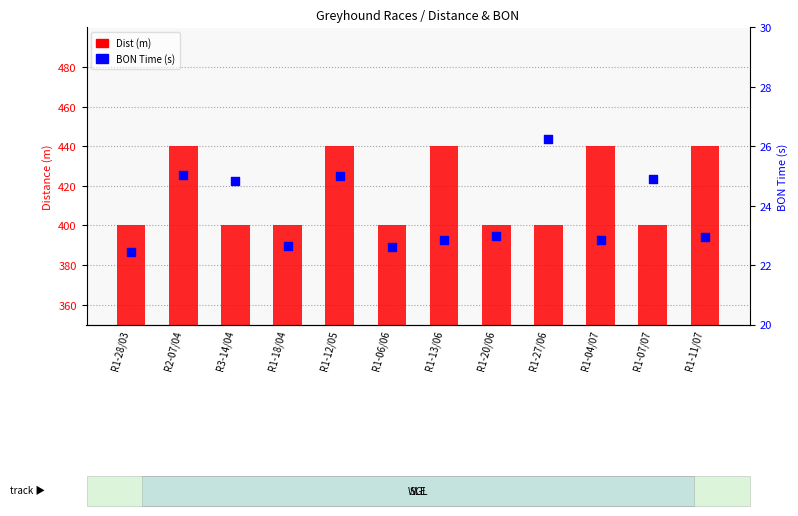

At which category is the sum across all series the highest?

R2-07/04